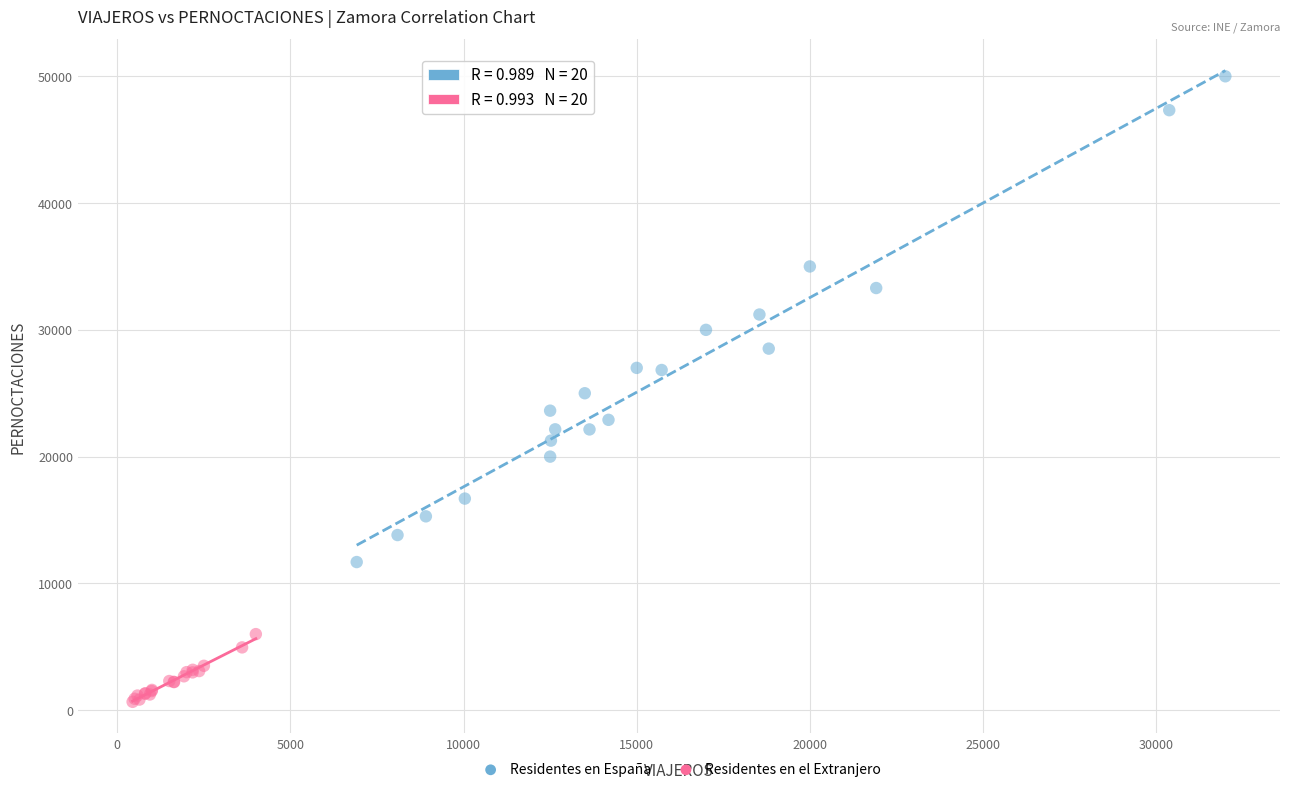

Which series reaches the minimum Y coordinate?

Residentes en el Extranjero